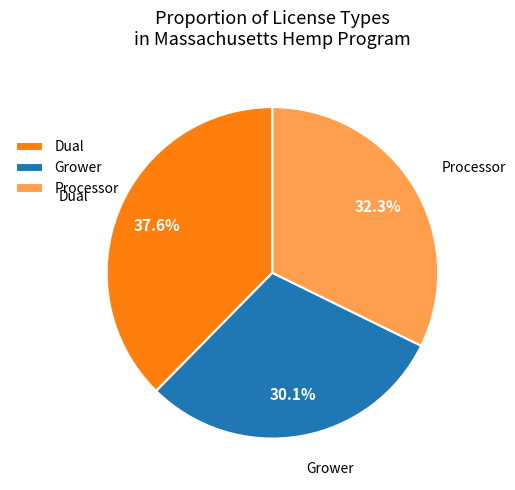

To the nearest percent, what is the difference between the Processor and Grower slice percentages?

2%